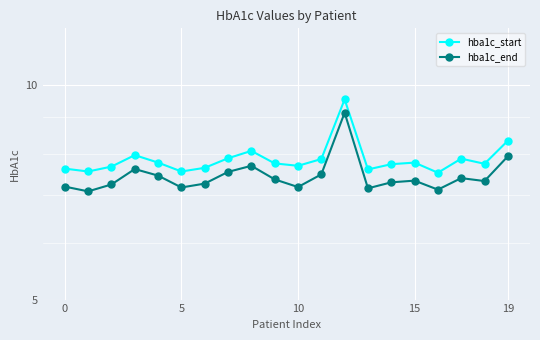

How many distinct data groups are displayed?

2